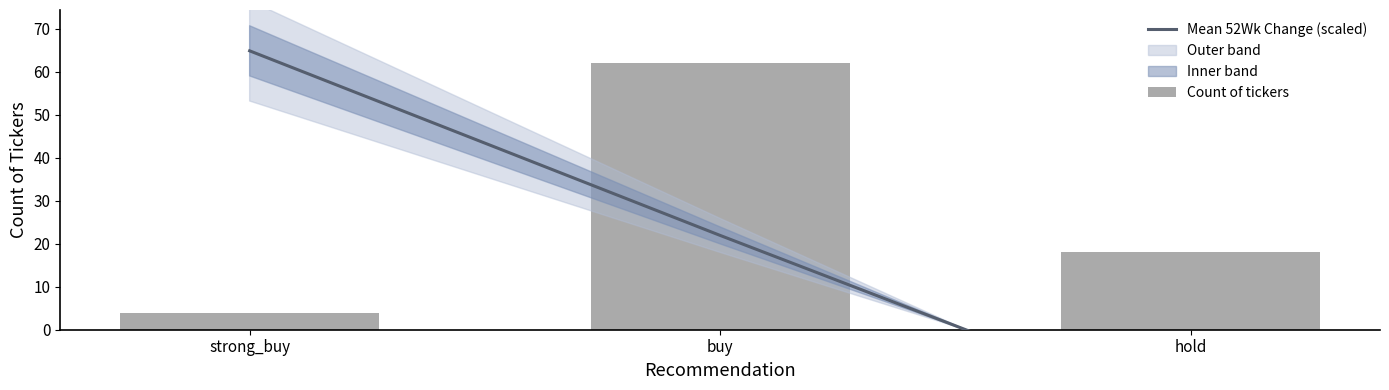

What is the total value across all series at buy?

83.9